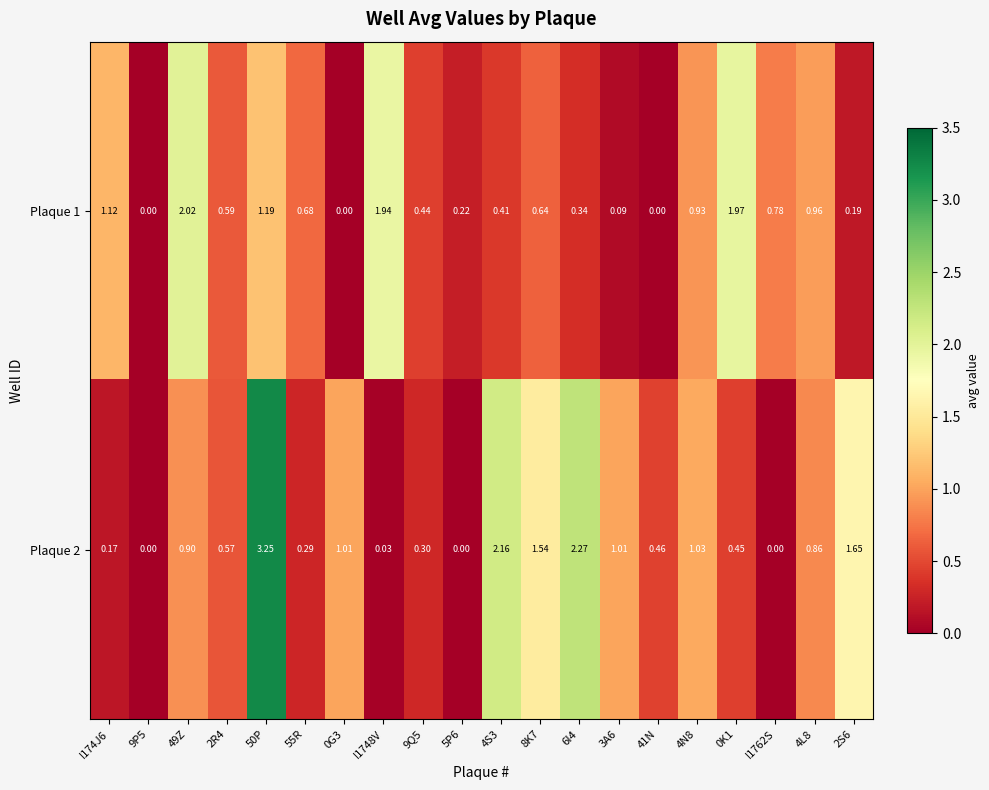

Is the value of Plaque 1 at 2S6 greater than the value of Plaque 2 at 49Z?

No